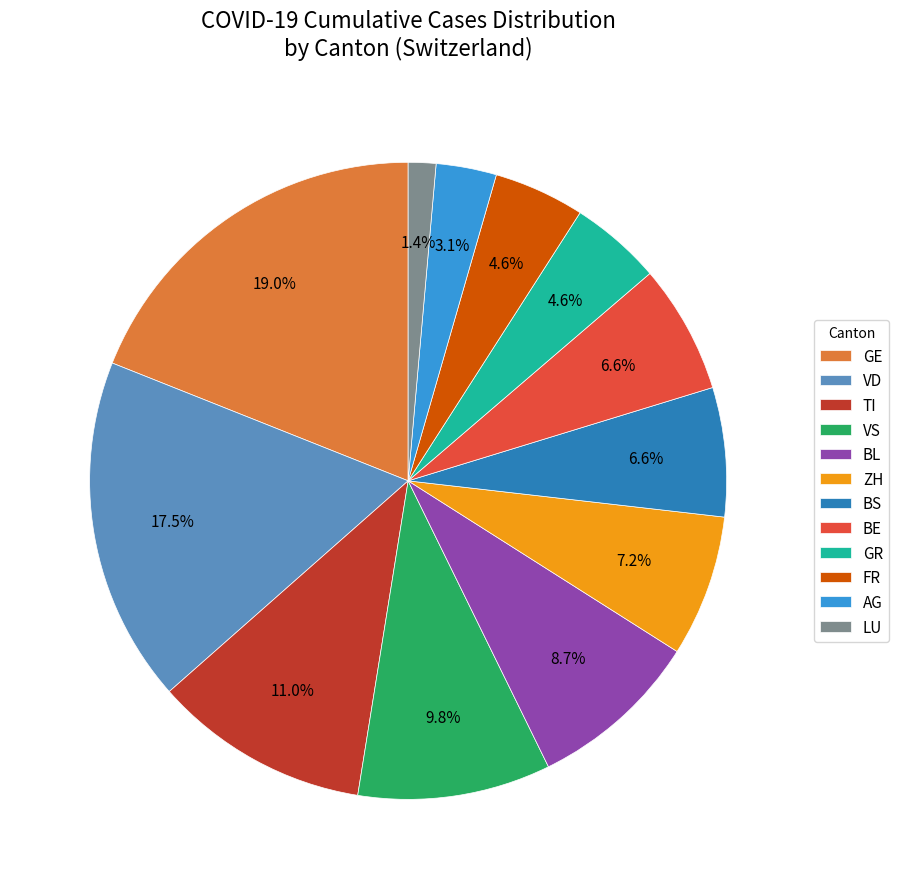

How much of the chart is everything except VS?

90.2%